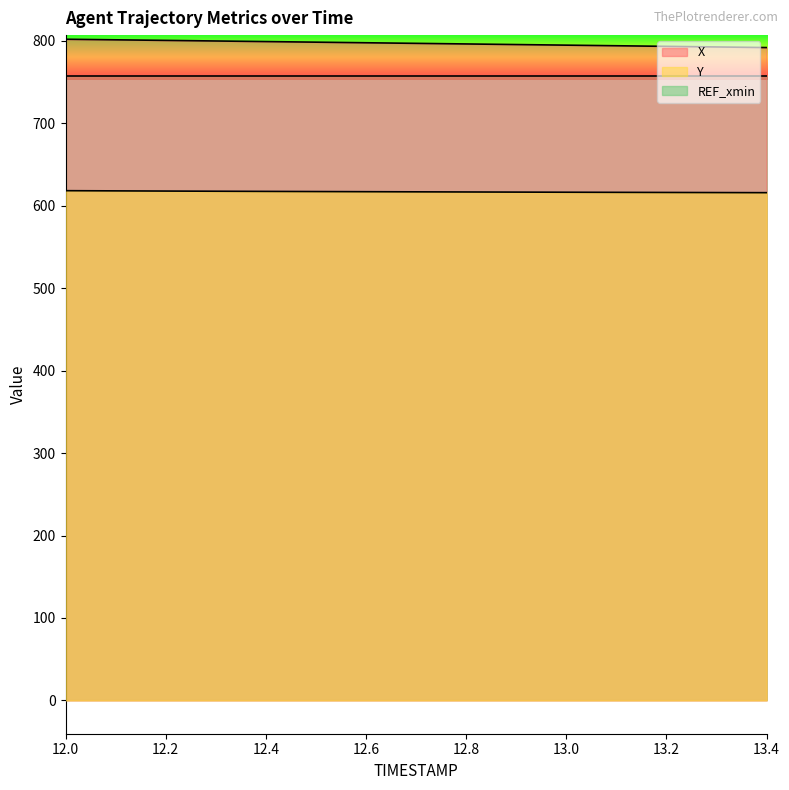

True or false: Y and X intersect in this chart.

False